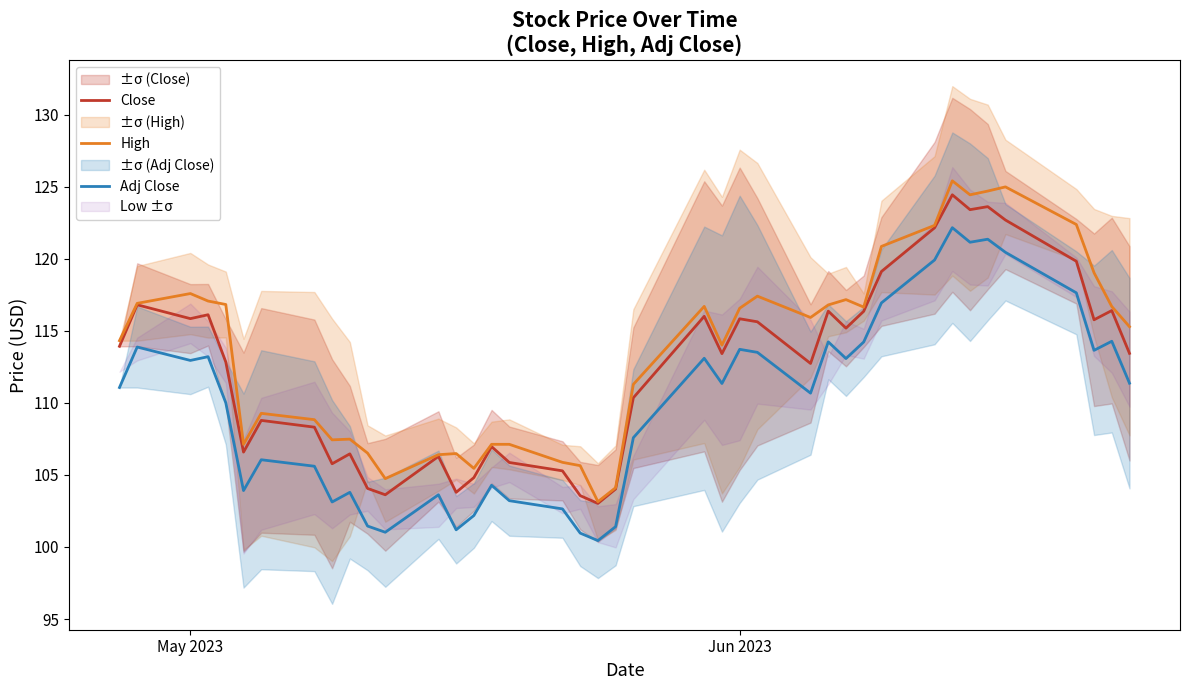

List the series in order of their peak value, highest first.

High, Close, Adj Close